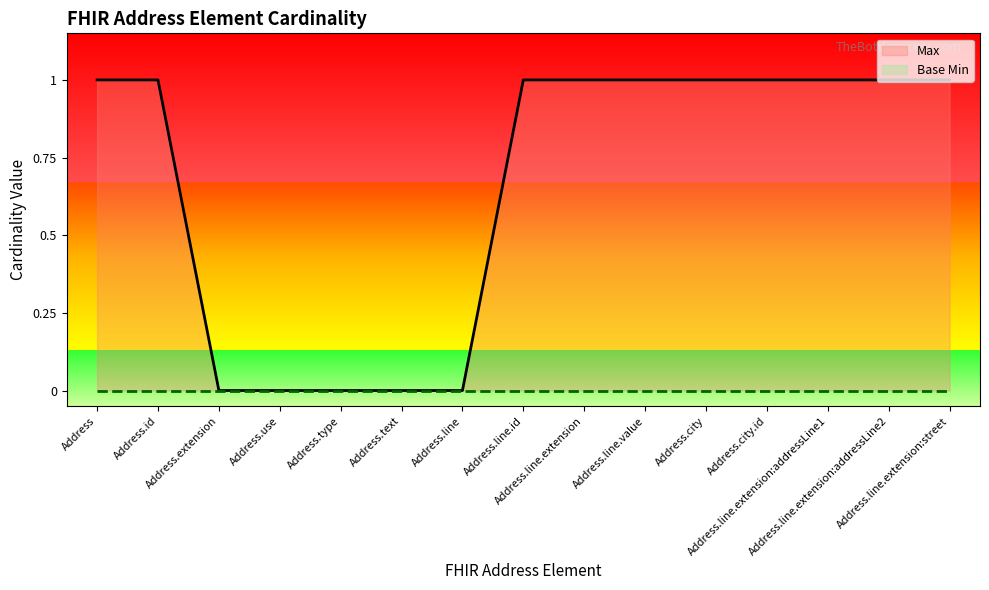

True or false: there are more than 1 points higher than both neighbors.

False